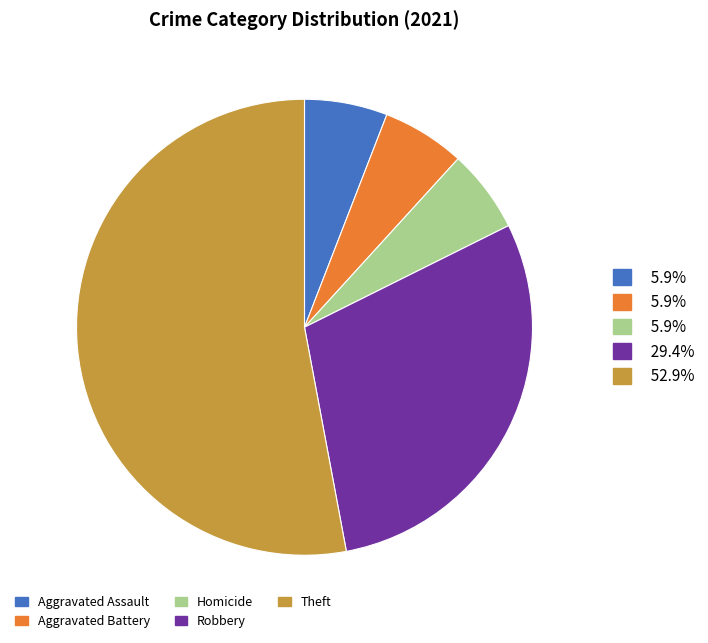

Is there any slice that represents more than half of the pie?

Yes